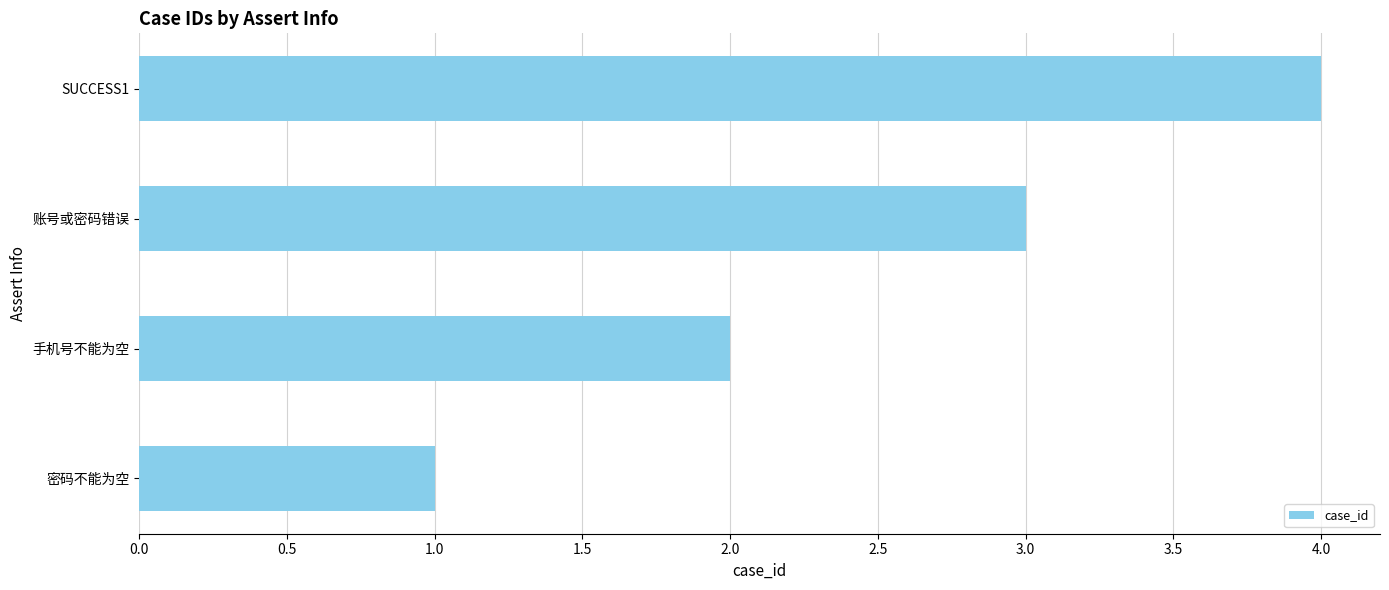

Which label corresponds to the smallest value in the chart?

密码不能为空